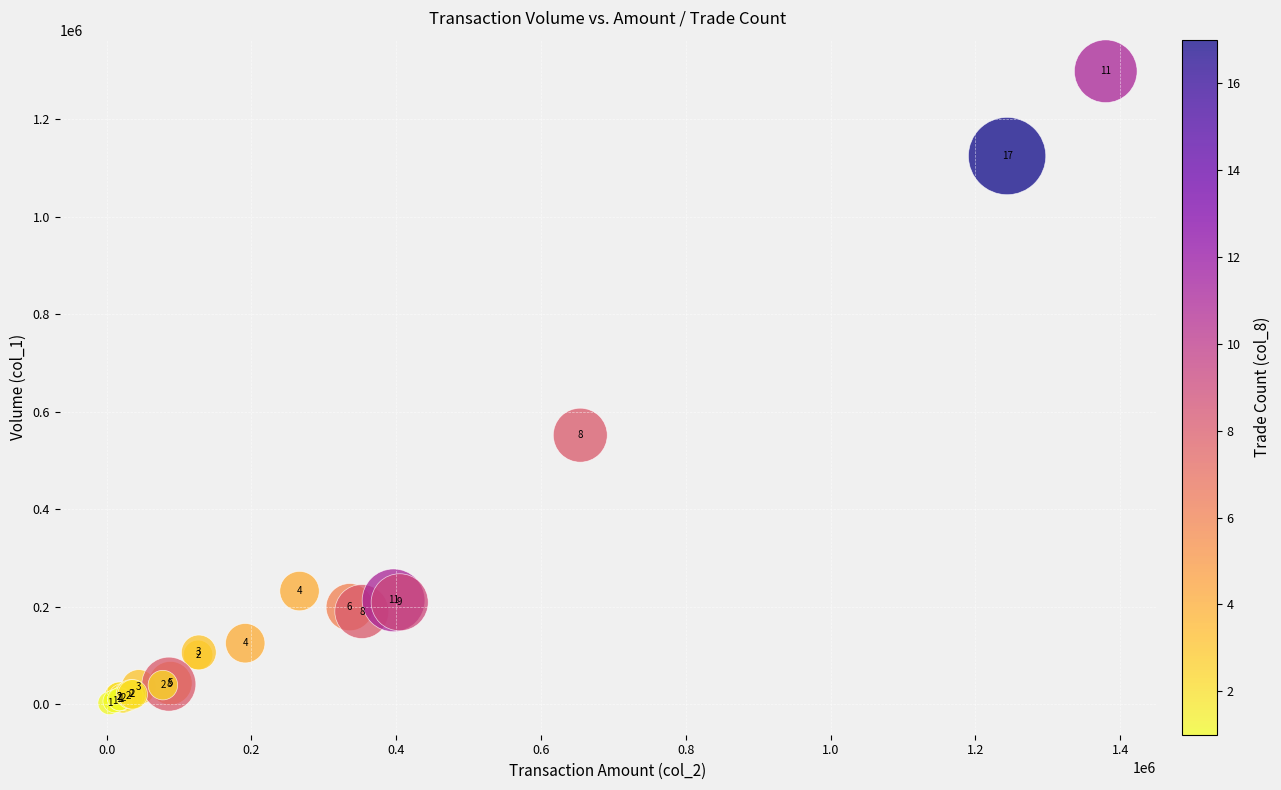

What Y value in the scatter plot is closest to 650500?

552000